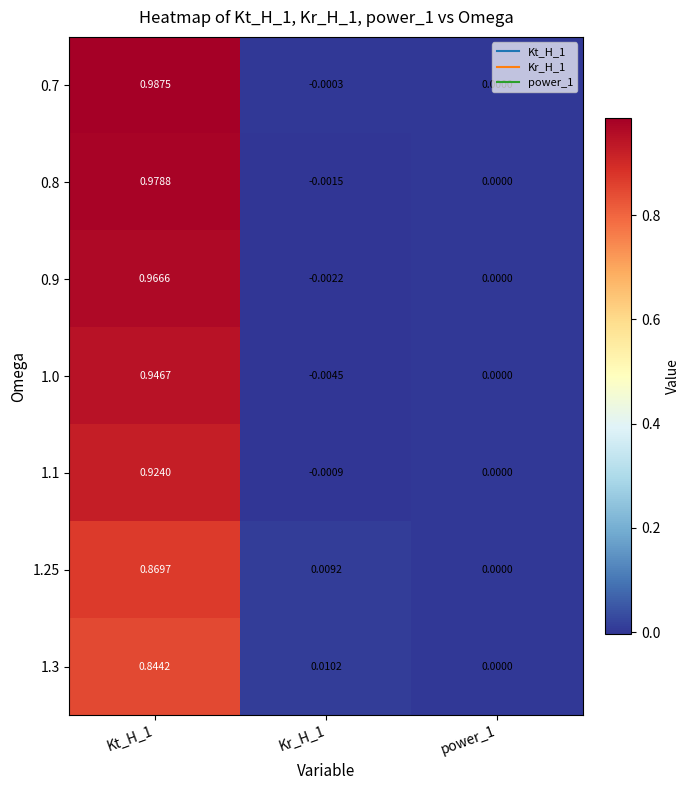

Rank the series by their maximum value, from highest to lowest.

0.7, 0.8, 0.9, 1.0, 1.1, 1.25, 1.3